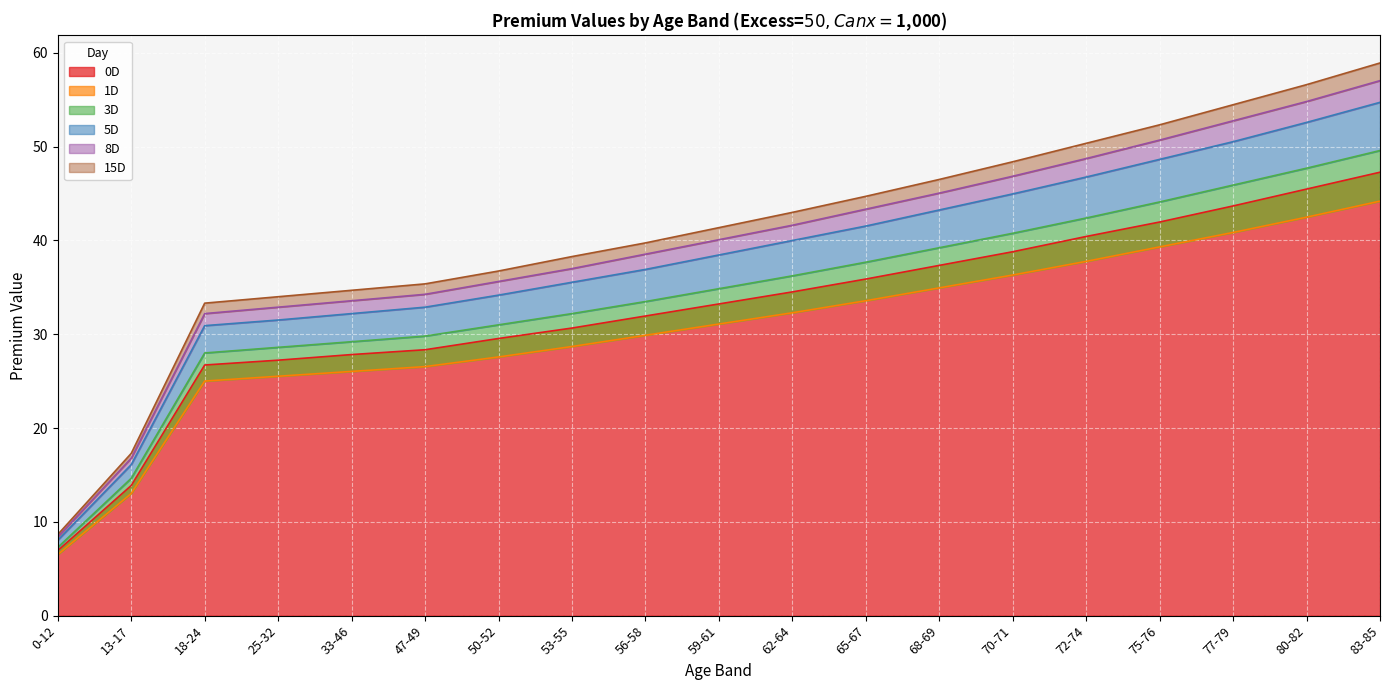

Is the value of 15D at 59-61 greater than the value of 5D at 68-69?

No